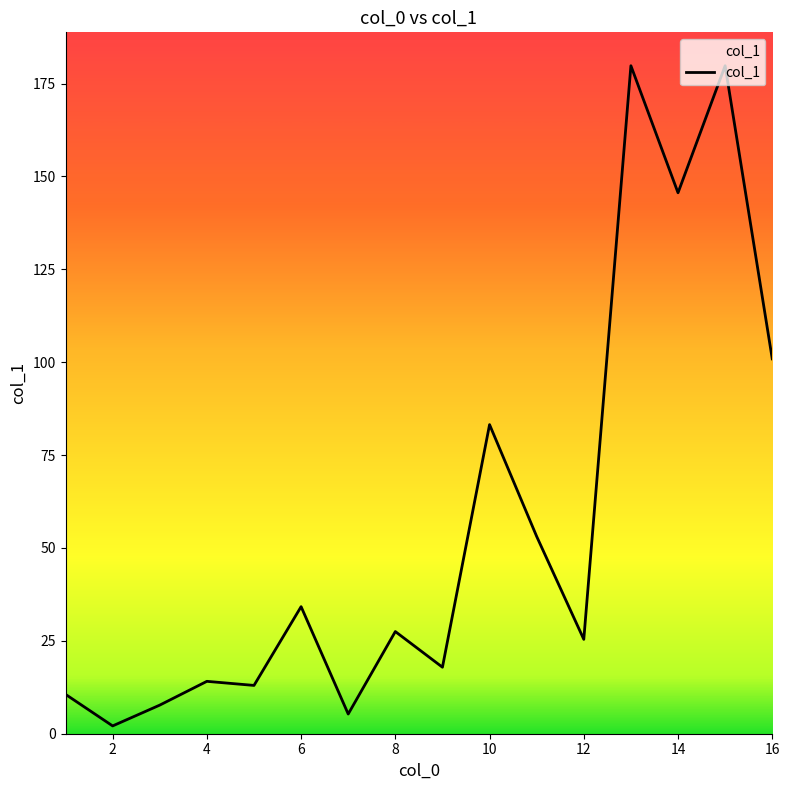

What is the difference between the maximum and minimum values?

177.7